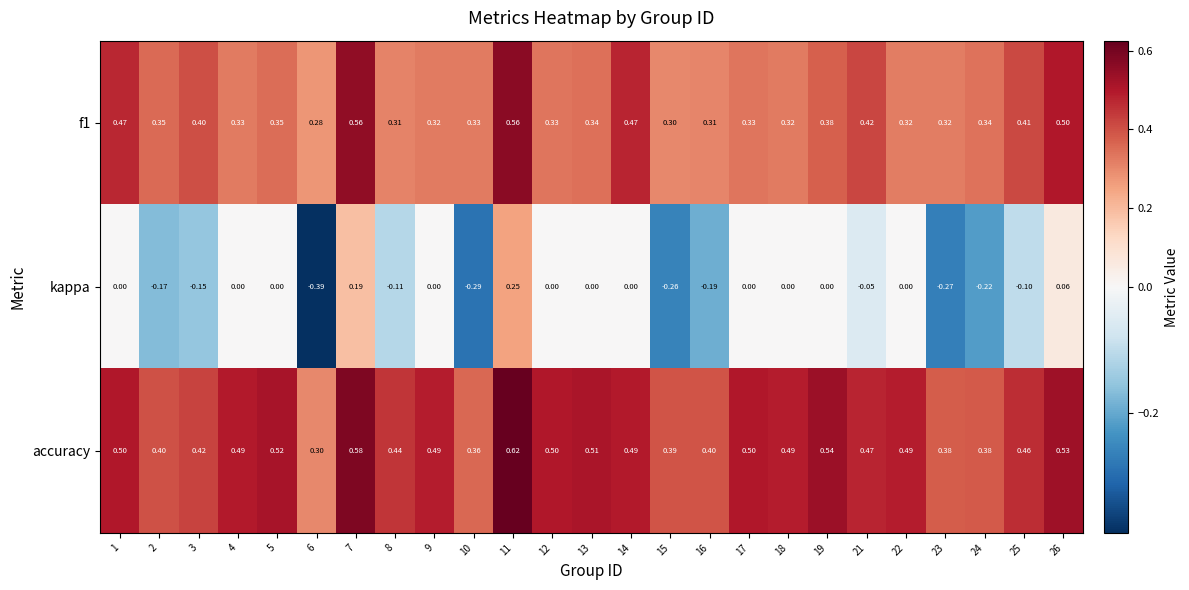

Which series has the widest spread of values?

kappa